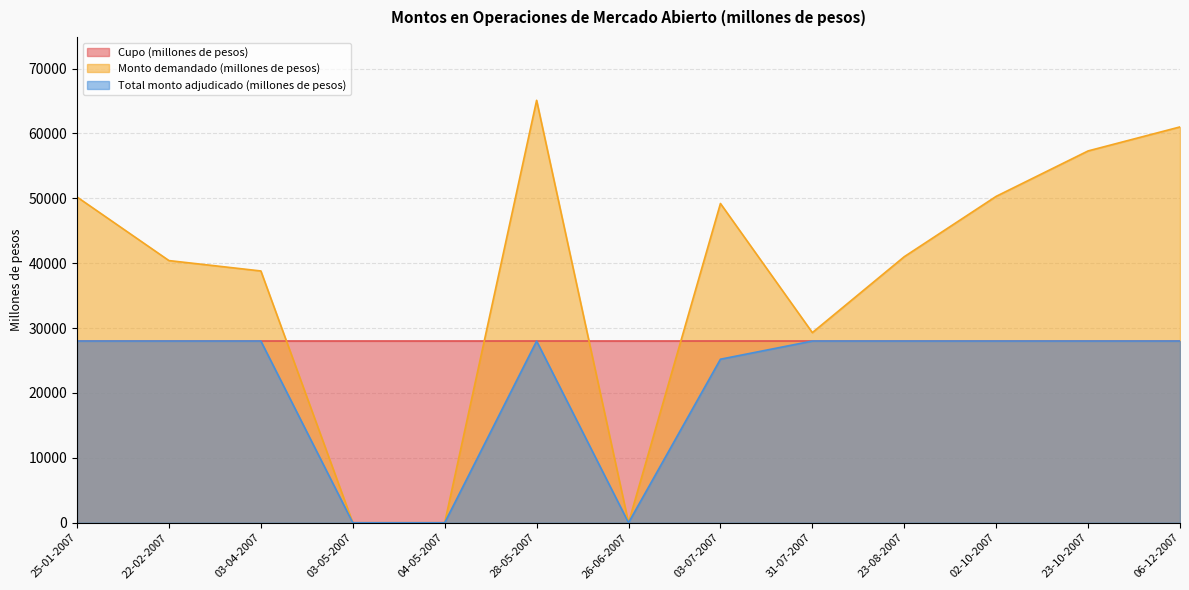

Where is Total monto adjudicado (millones de pesos) nearest to the value 14000?

03-07-2007